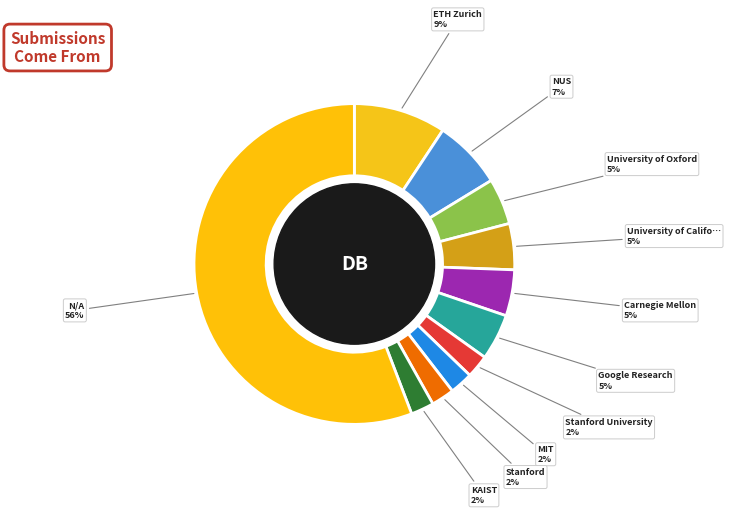

Rank the categories by value from highest to lowest.

N/A, ETH Zurich, NUS, University of Oxford, University of California, Berkeley, Carnegie Mellon, Google Research, Stanford University, MIT, Stanford, KAIST